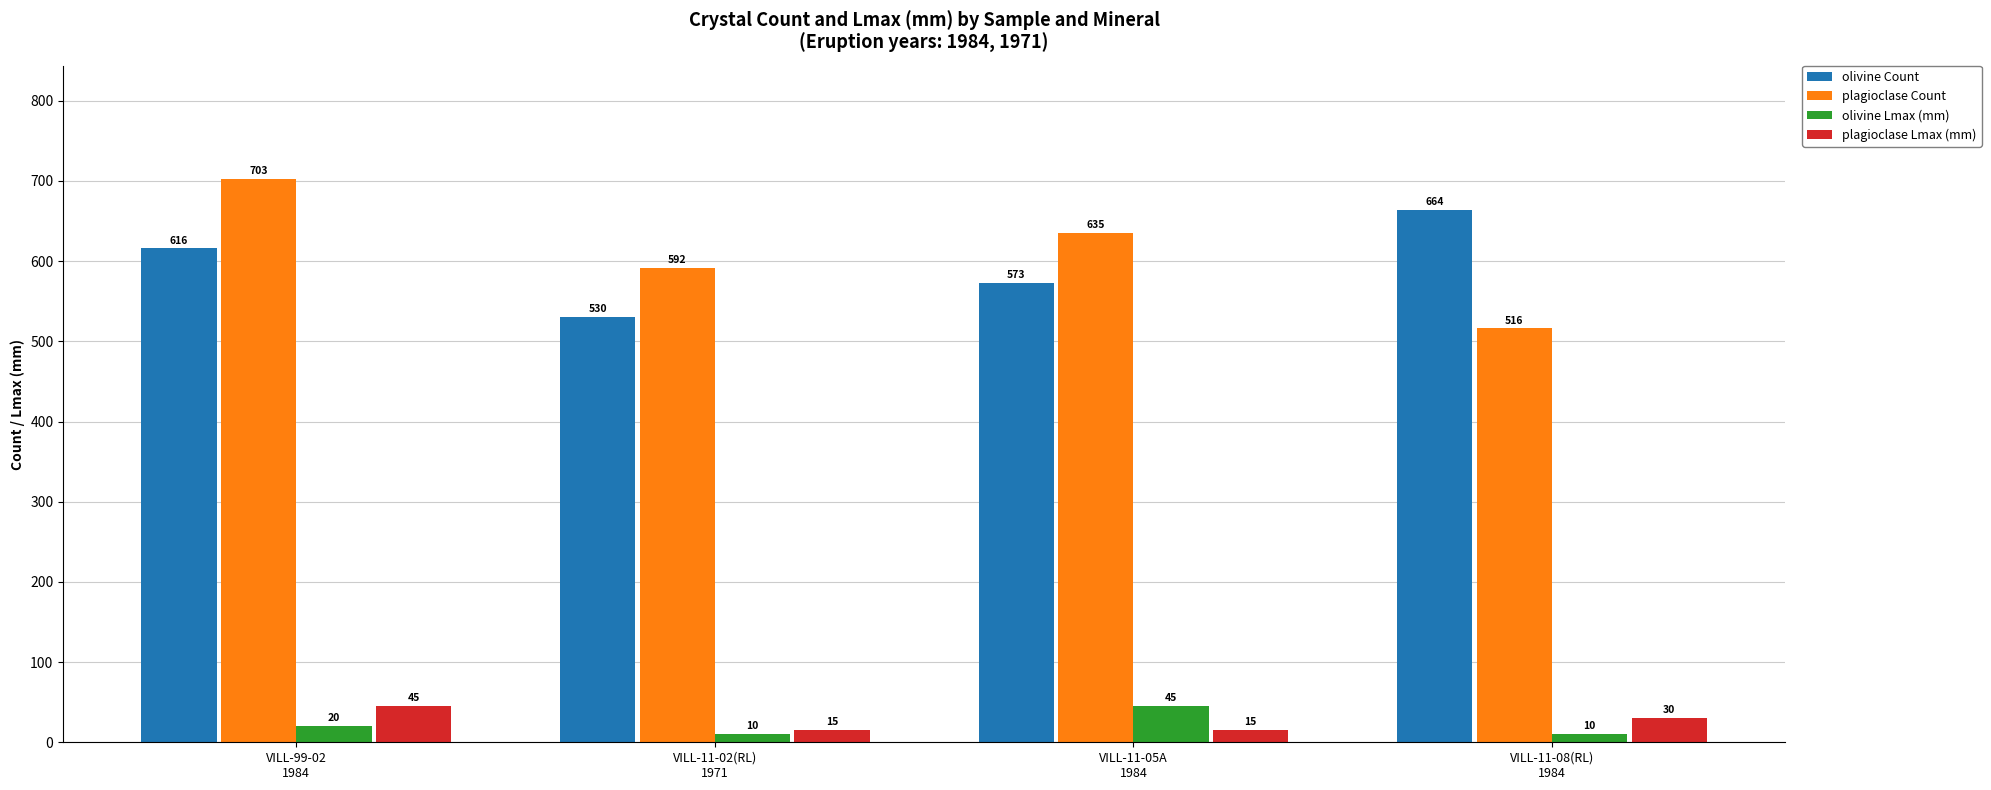

How many groups of bars are there?

4